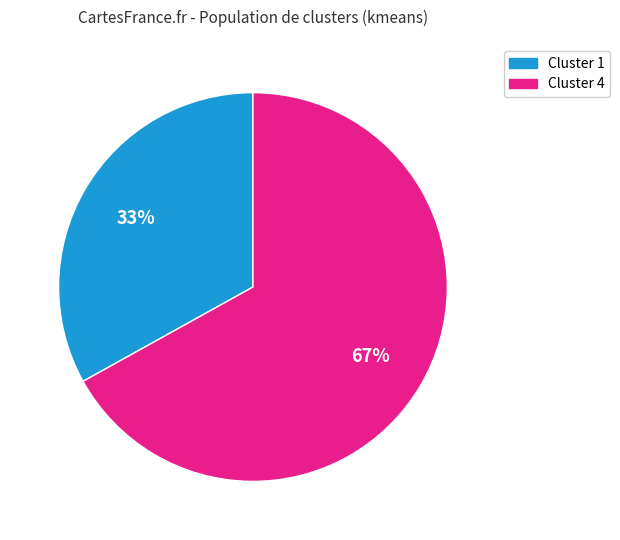

To the nearest percent, what percentage of the pie is Cluster 1?

33%